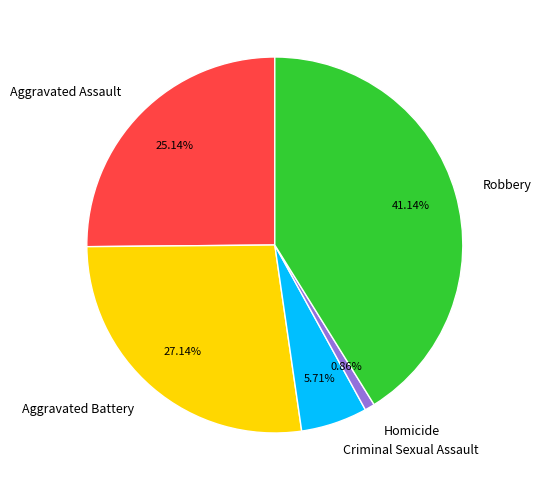

Count the number of slices in the pie.

5